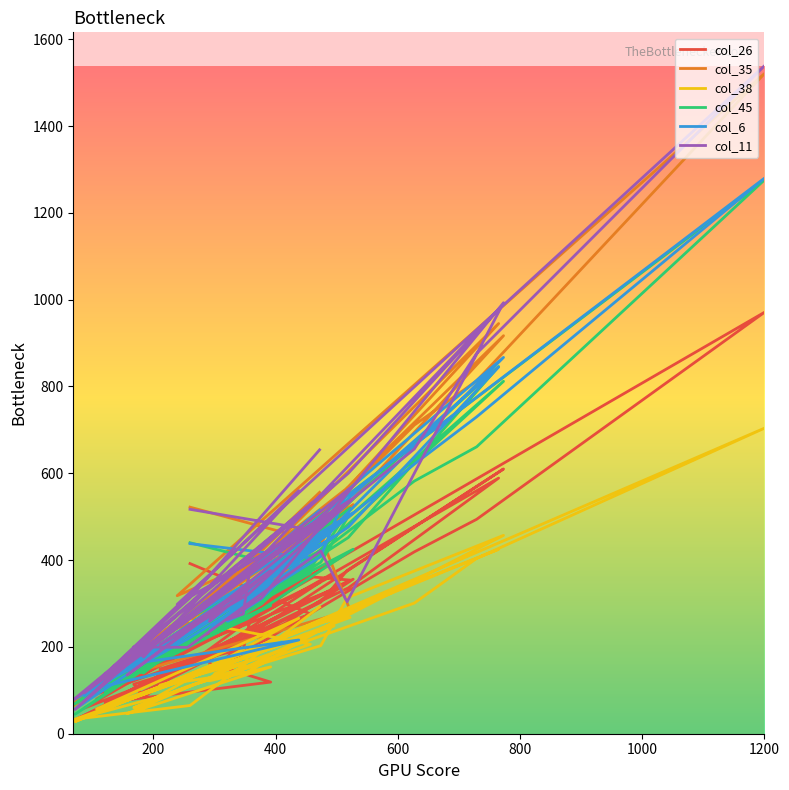

List the series in order of their peak value, highest first.

col_11, col_35, col_6, col_45, col_26, col_38